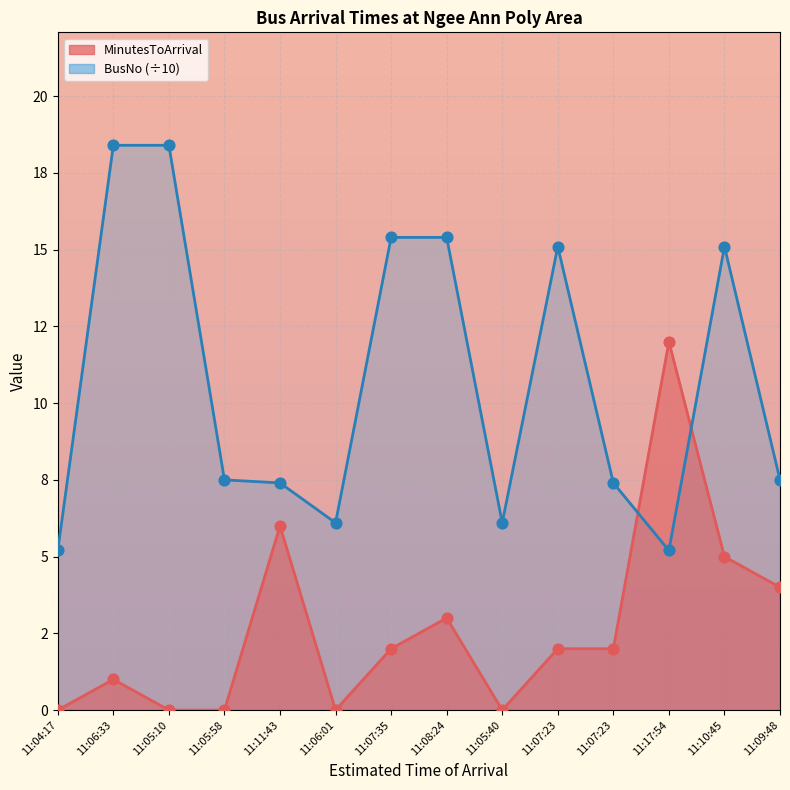

What are all the series names shown in the legend?

MinutesToArrival, BusNo